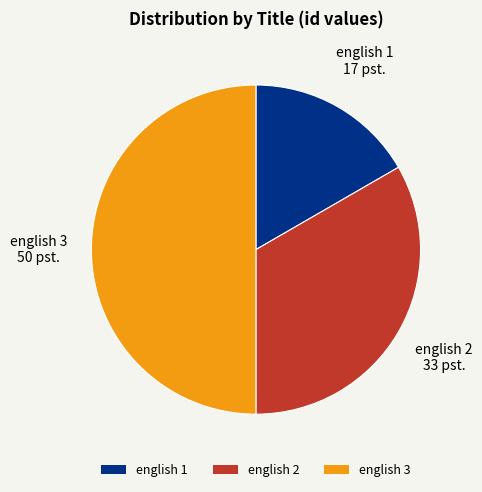

Which slice is the largest?

english 3